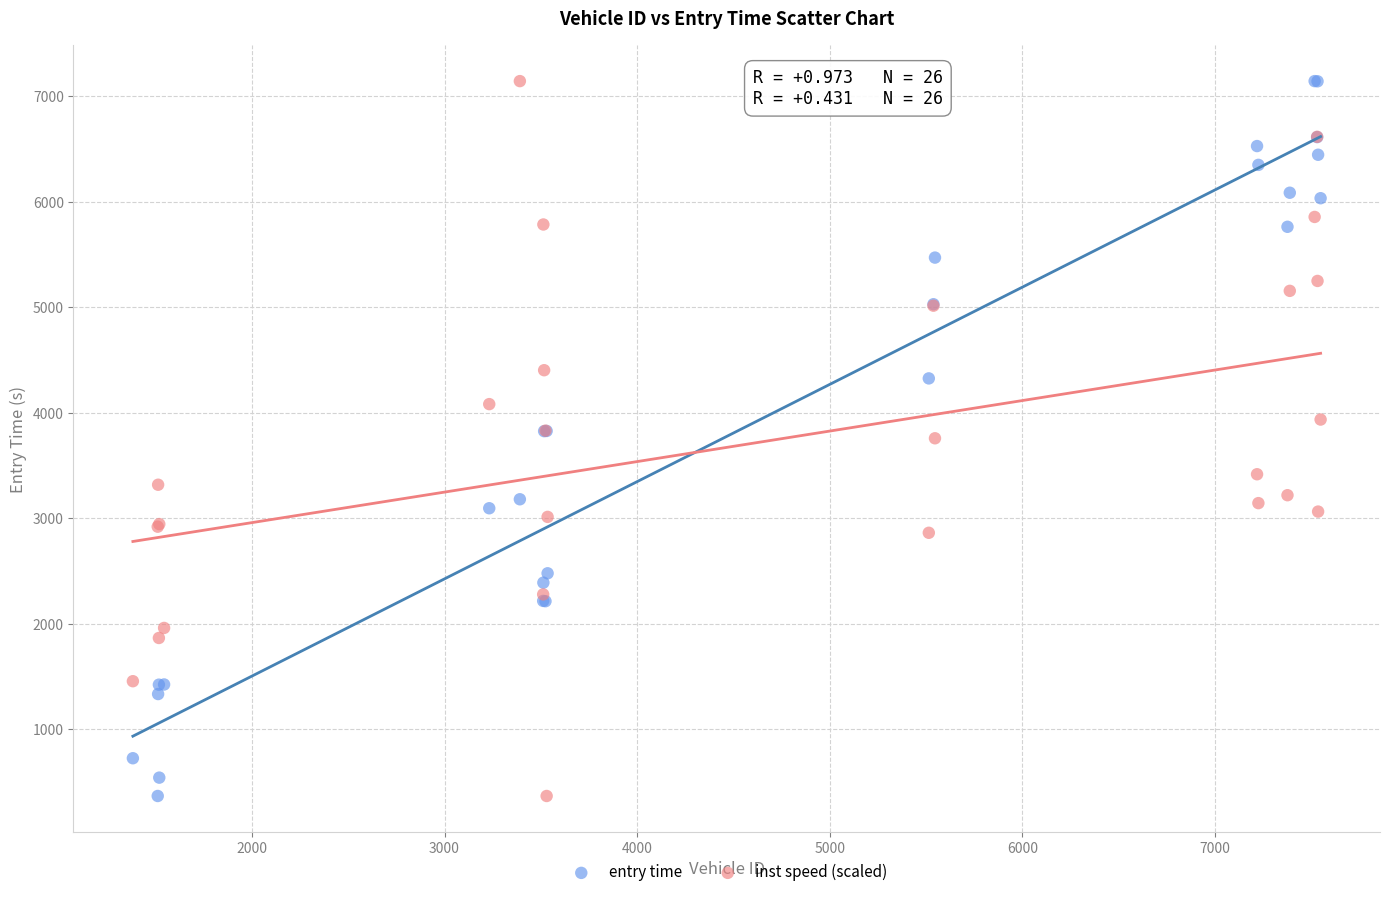

What is the X range (max minus min) for the scatter plot?

6166.0